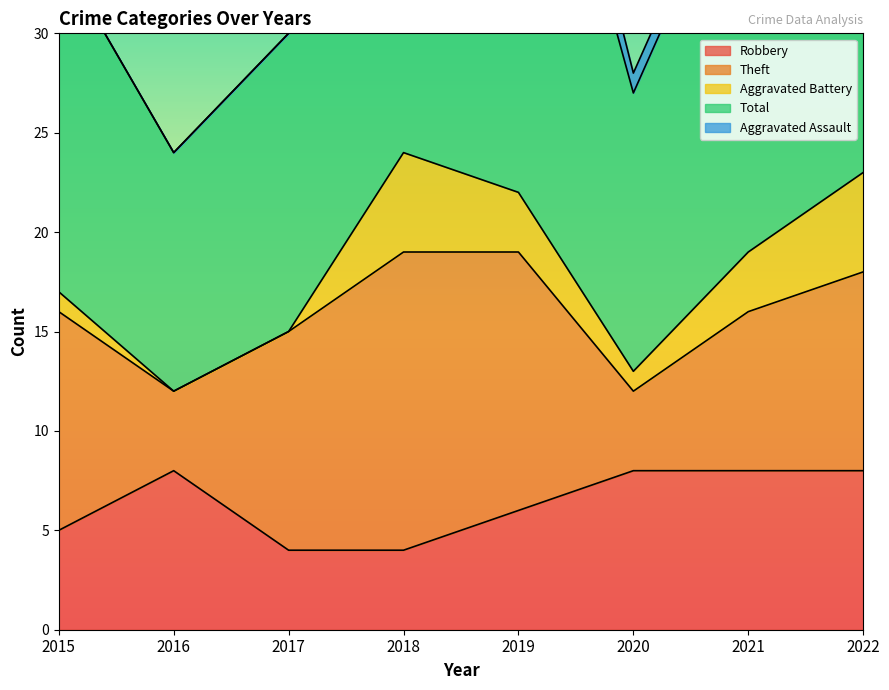

At which label does Total first exceed 21?

2018